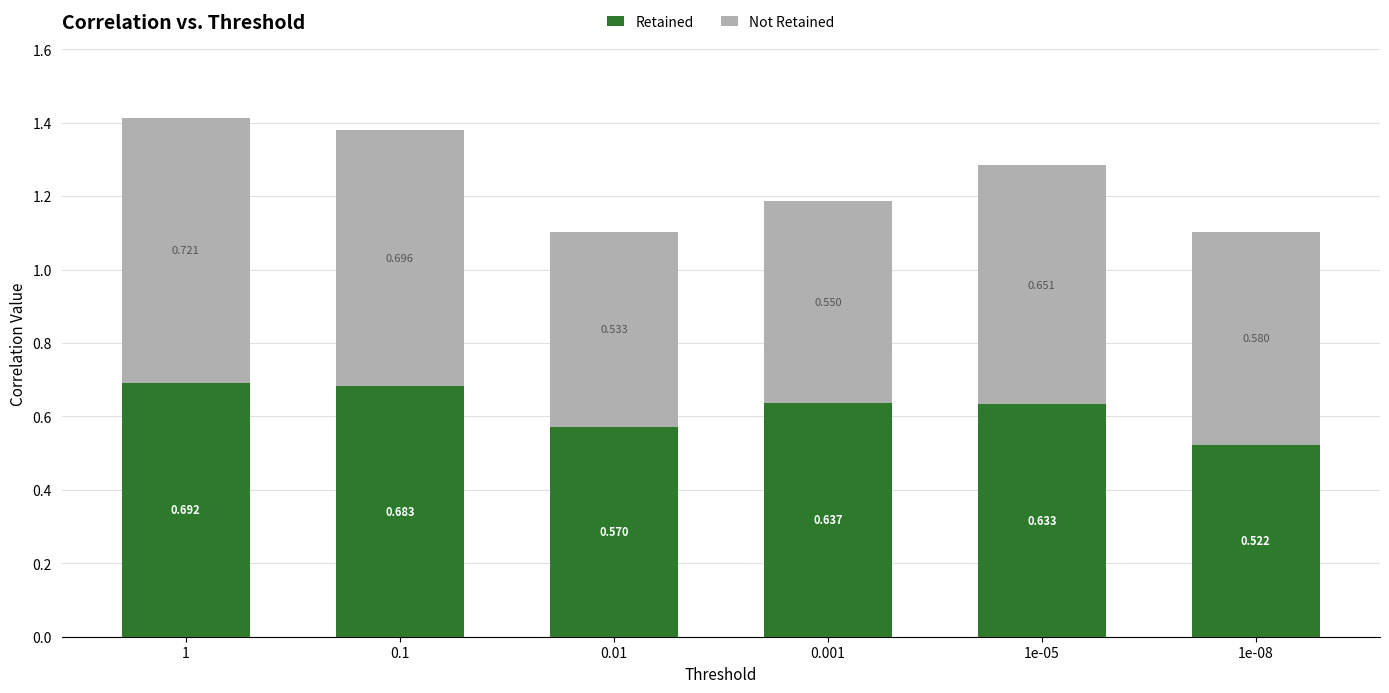

The value of Not Retained at 0.1 is 1.0. True or false?

False